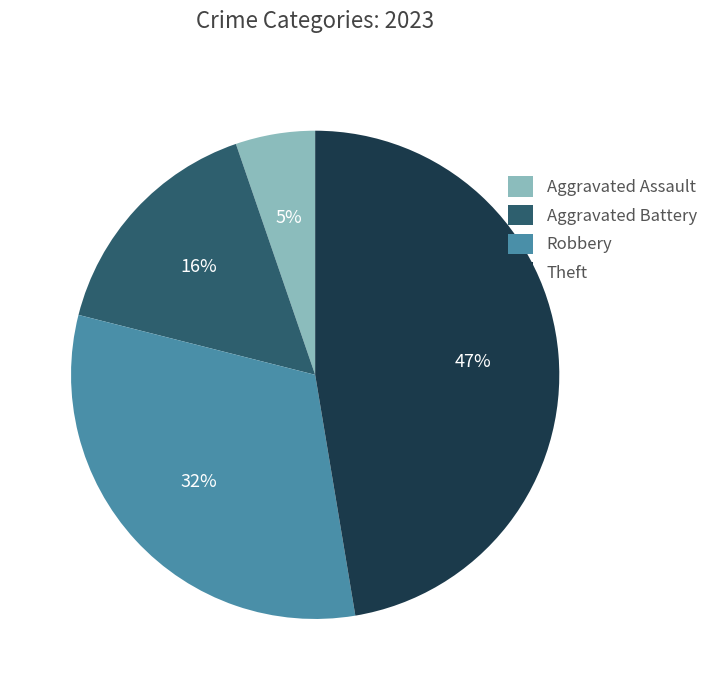

What is the largest slice in the pie chart?

Theft